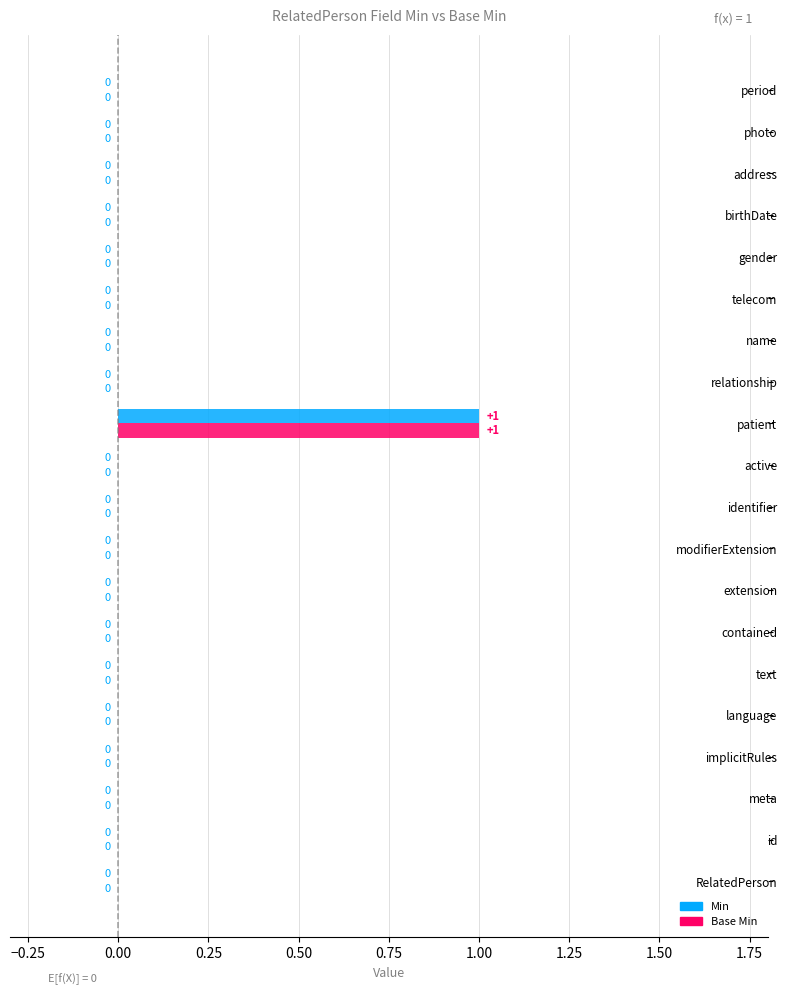

Is it true that Min equals 0 at gender?

True